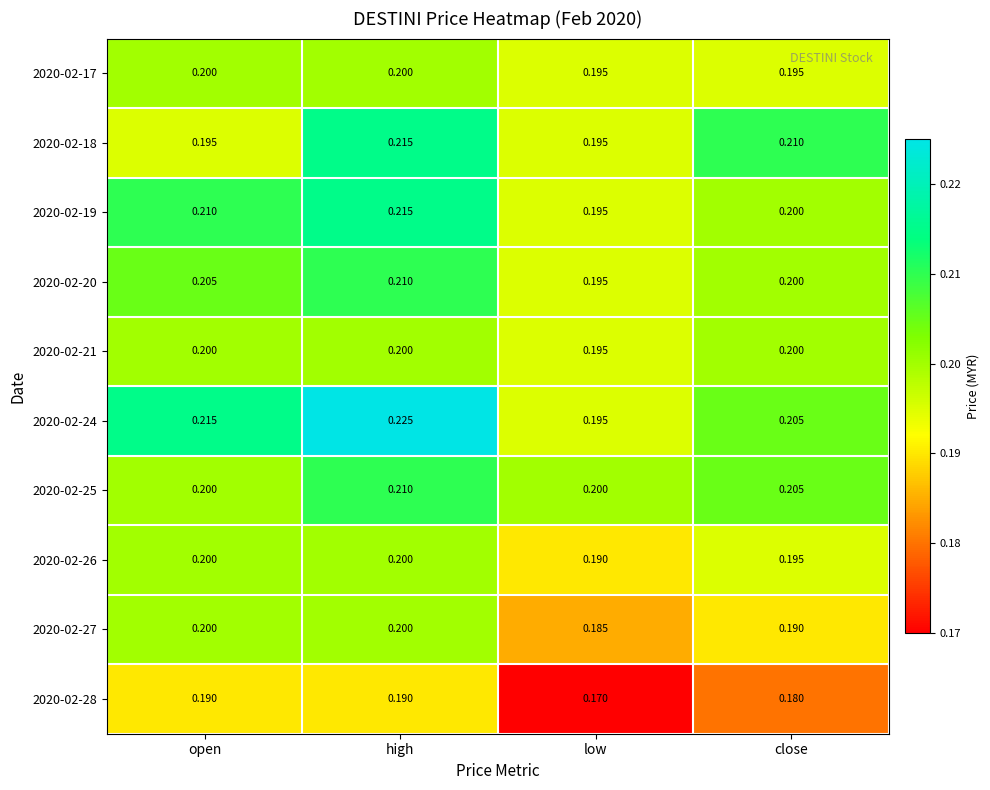

Where is 2020-02-24 nearest to the value 0?

low